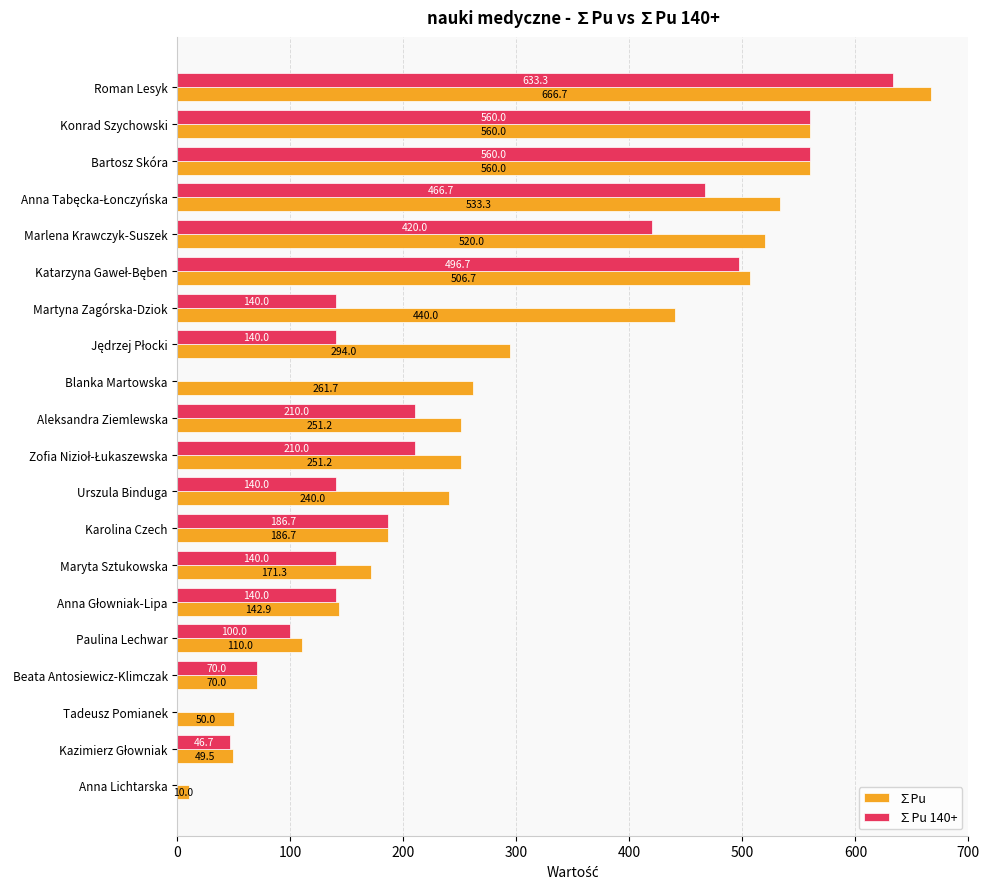

What is the approximate value of ∑Pu at Marlena Krawczyk-Suszek?

520.0